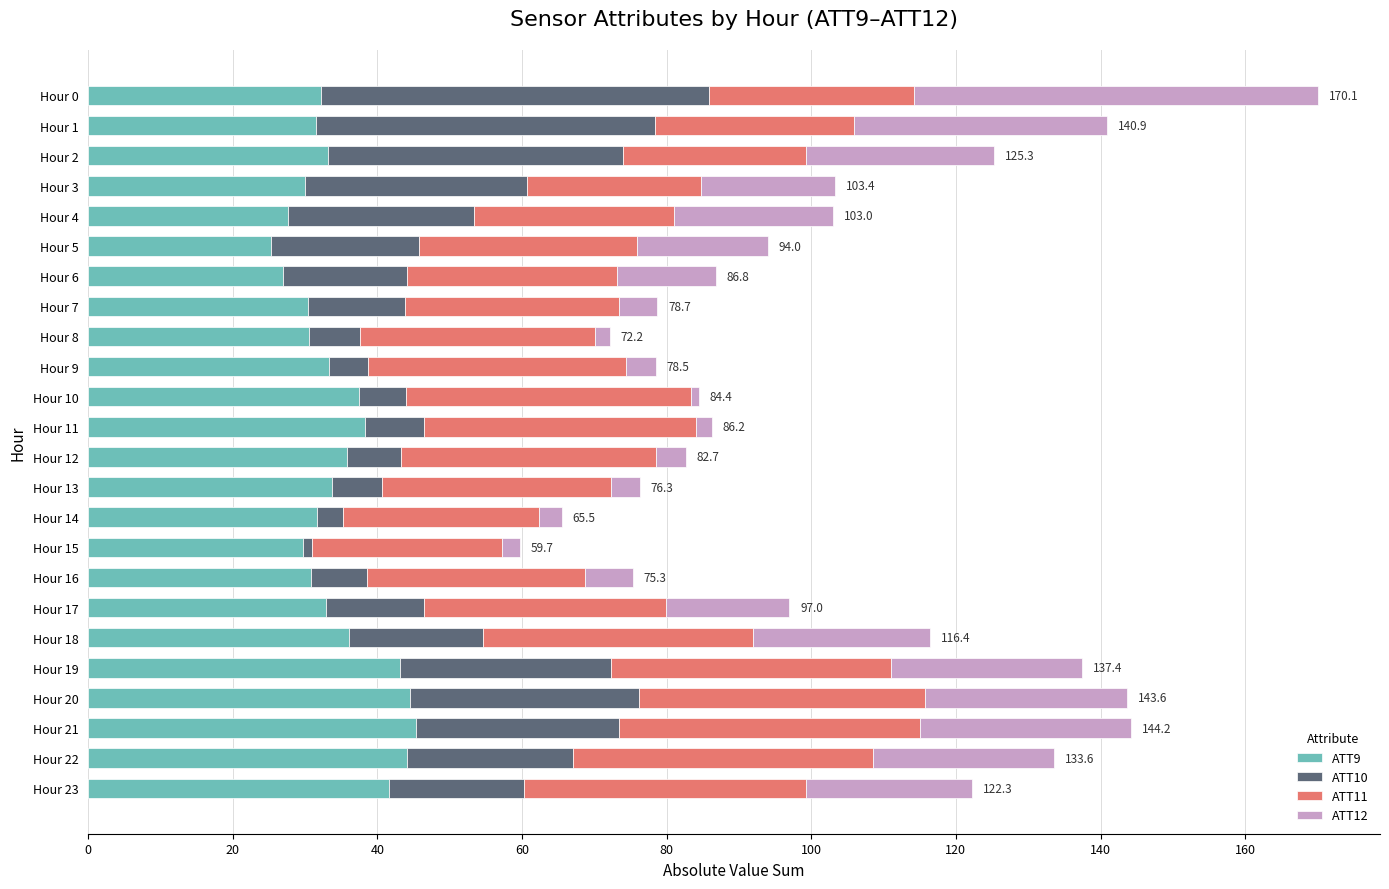

Is it true that ATT9 equals 33.7 at Hour 13?

True